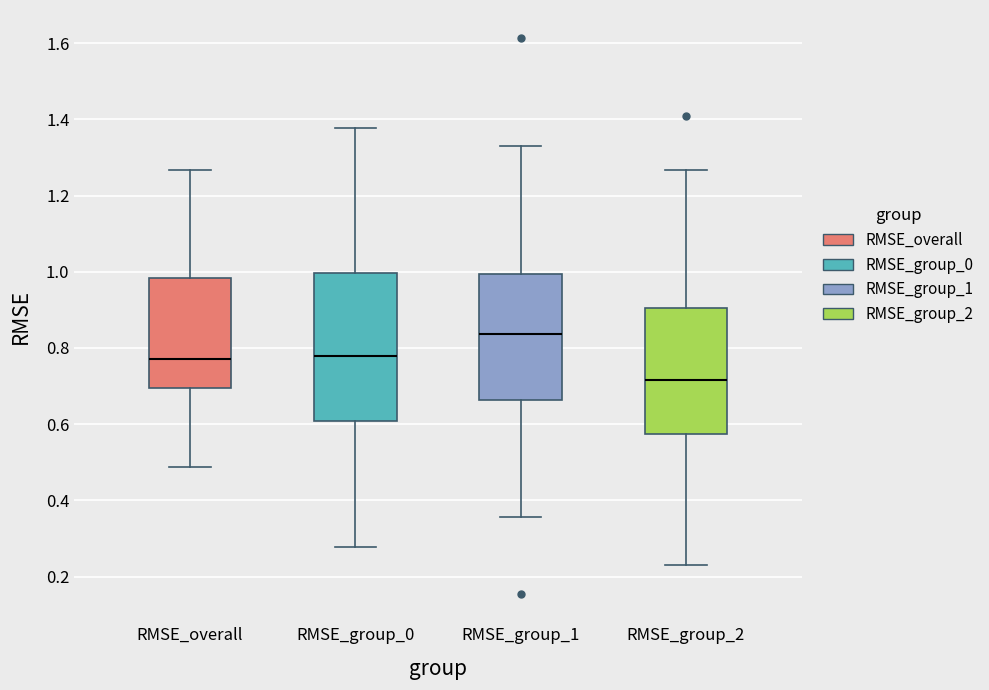

Where does the upper whisker of the box for RMSE_group_0 end on the y-axis? The values are not printed on the chart, so give them approximately, as read against the axis.

1.38